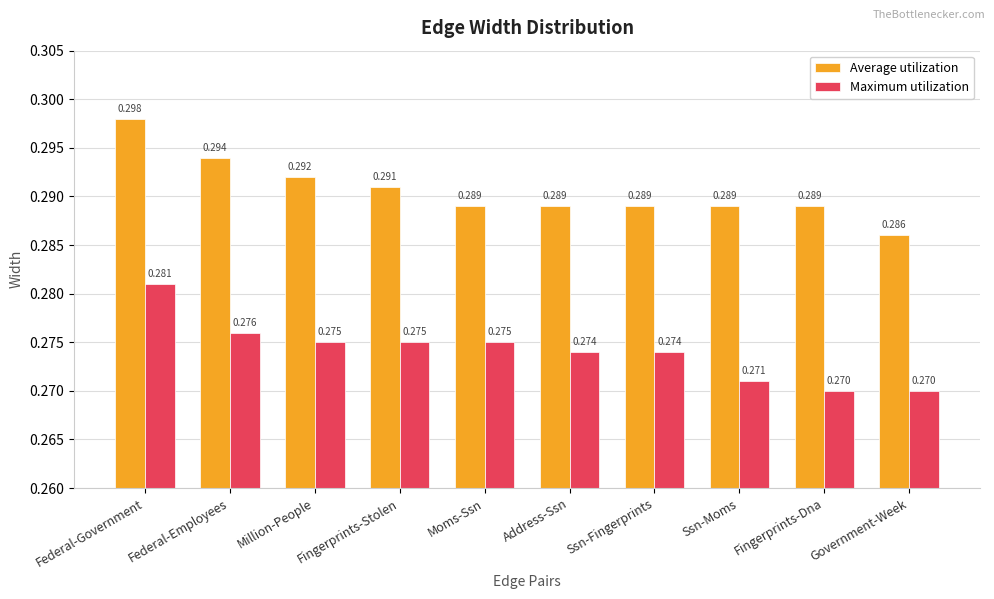

List the series in order of their peak value, highest first.

Average utilization, Maximum utilization